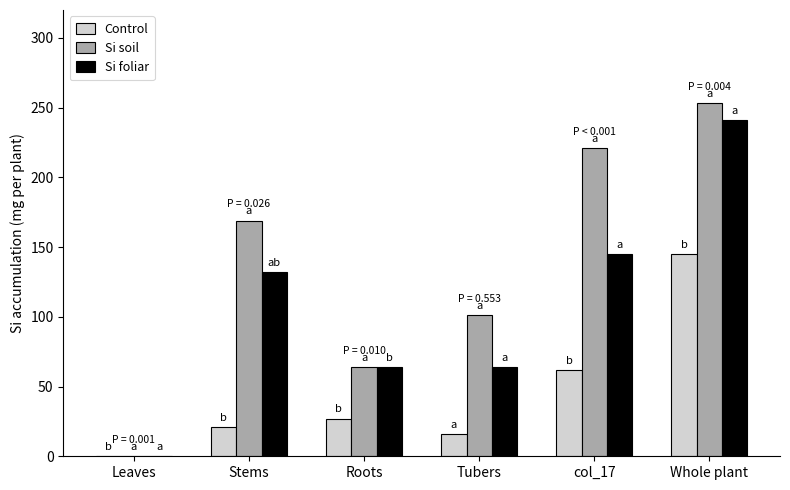

How many groups of bars are there?

6